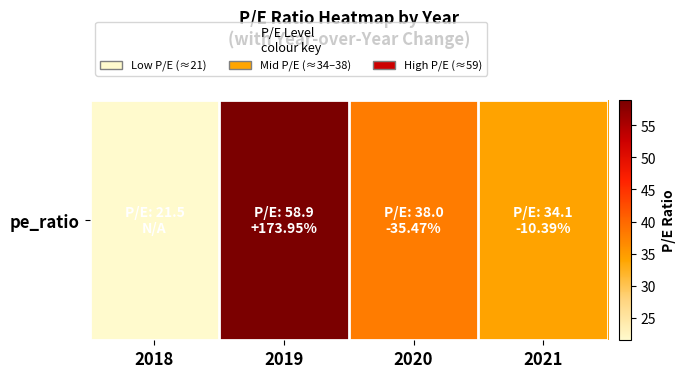

Reading left to right, what are all the values shown in this chart?

21.5	58.9	38.0	34.1